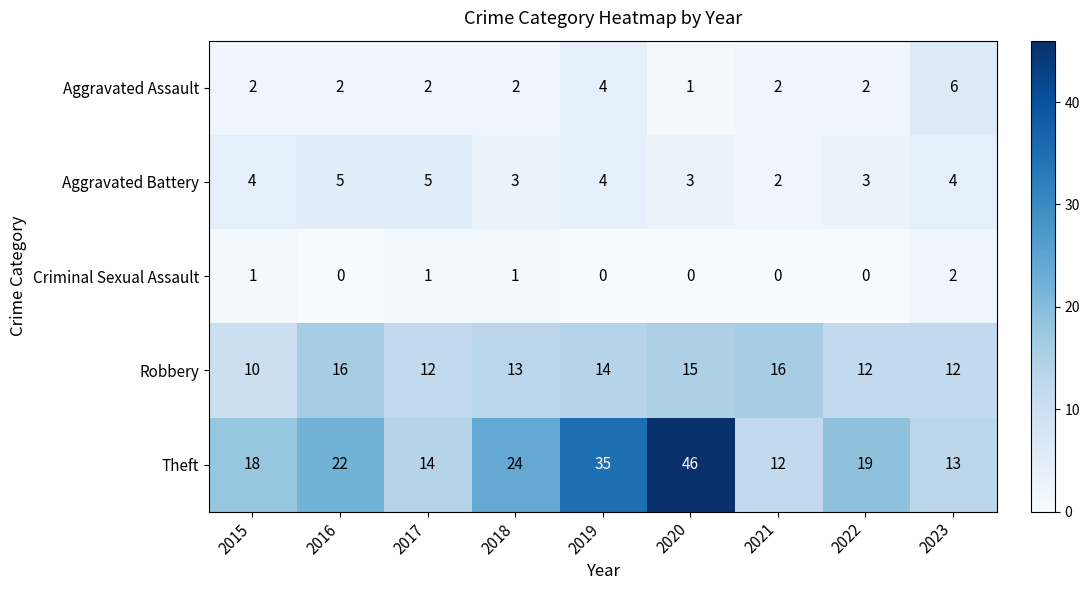

What is the total value across all series at 2020?

65